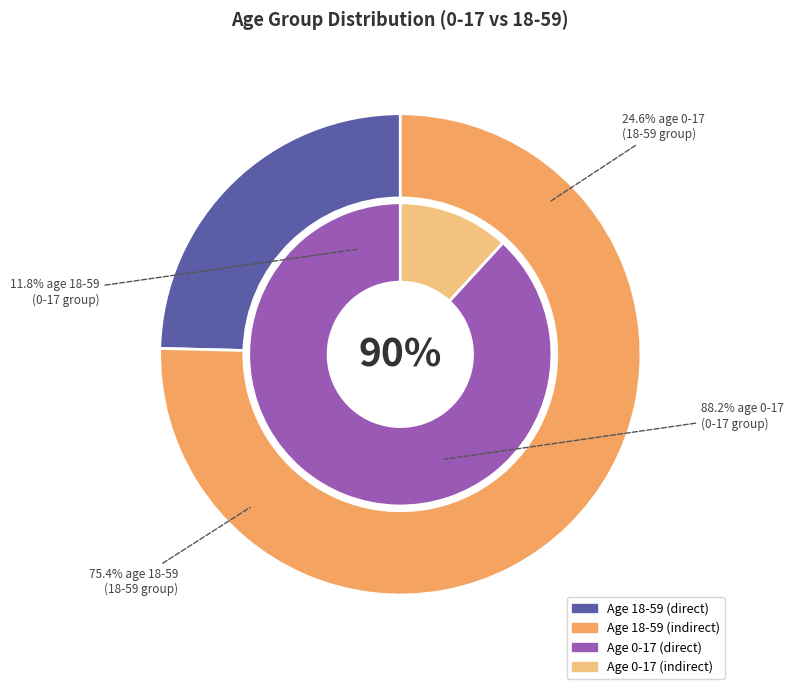

To the nearest percent, what is the combined percentage of 18-59 and 0-17?

100%